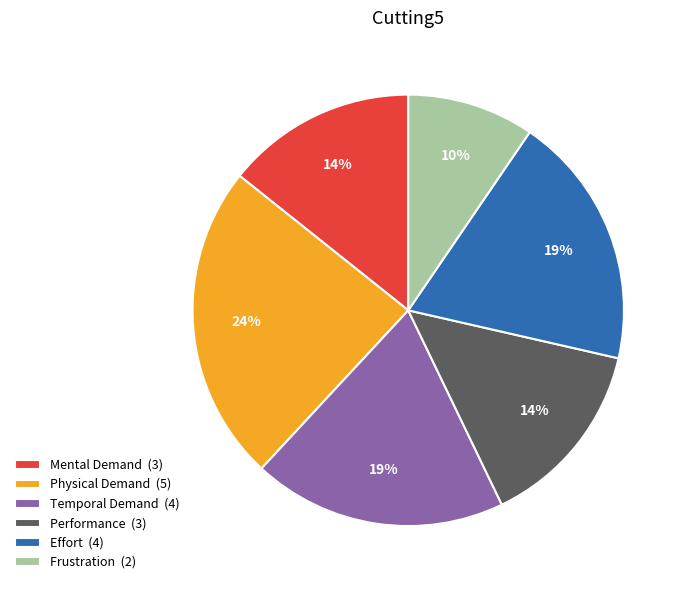

To the nearest percent, what portion does Effort represent?

19%